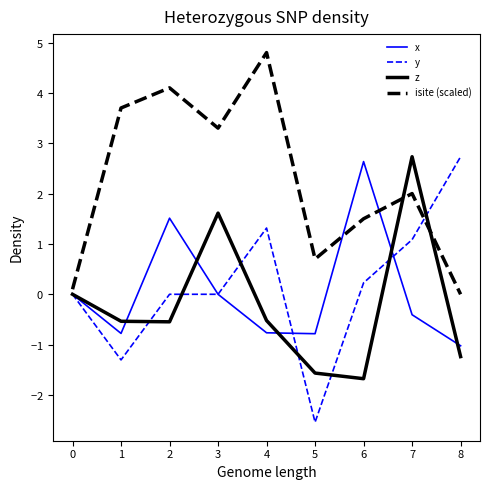

What are all the series names shown in the legend?

x, y, z, isite (scaled)